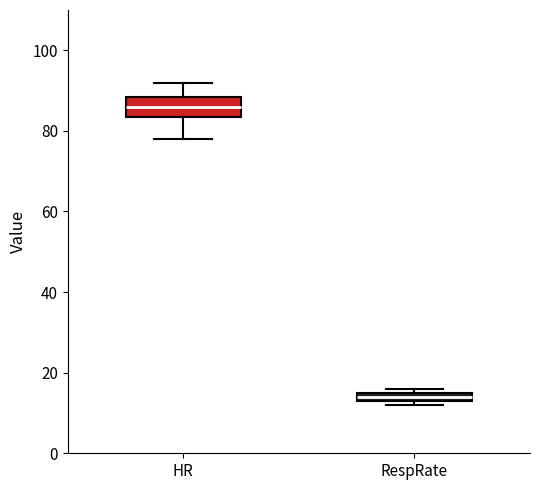

Where does the lower whisker of the box for HR end on the y-axis? The values are not printed on the chart, so give them approximately, as read against the axis.

78